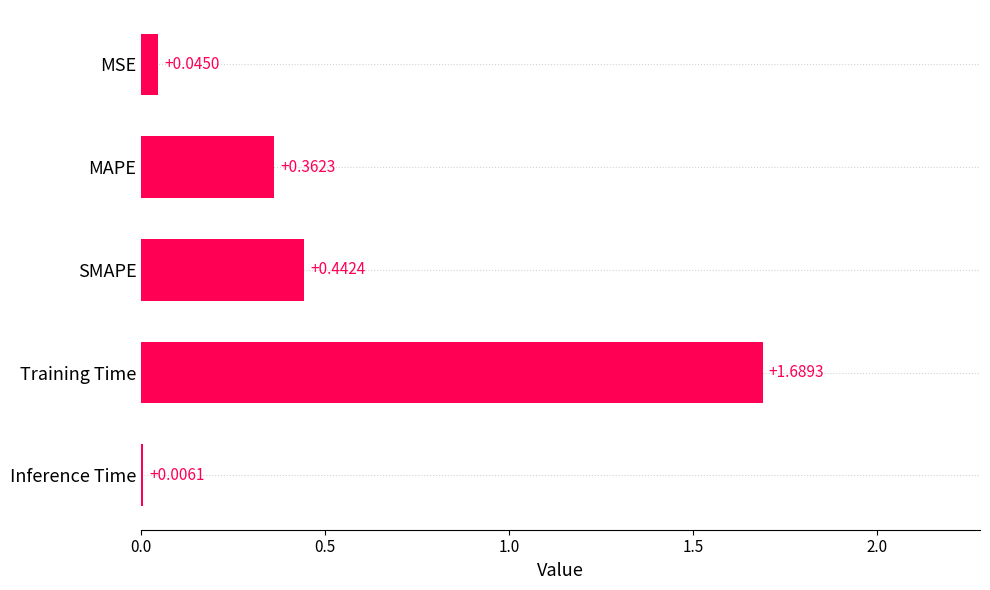

What is the sum of all values?

2.5